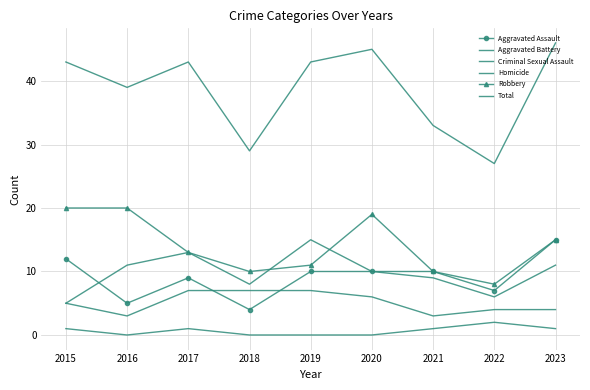

What is the spread (max minus min) of values at 2016?

39